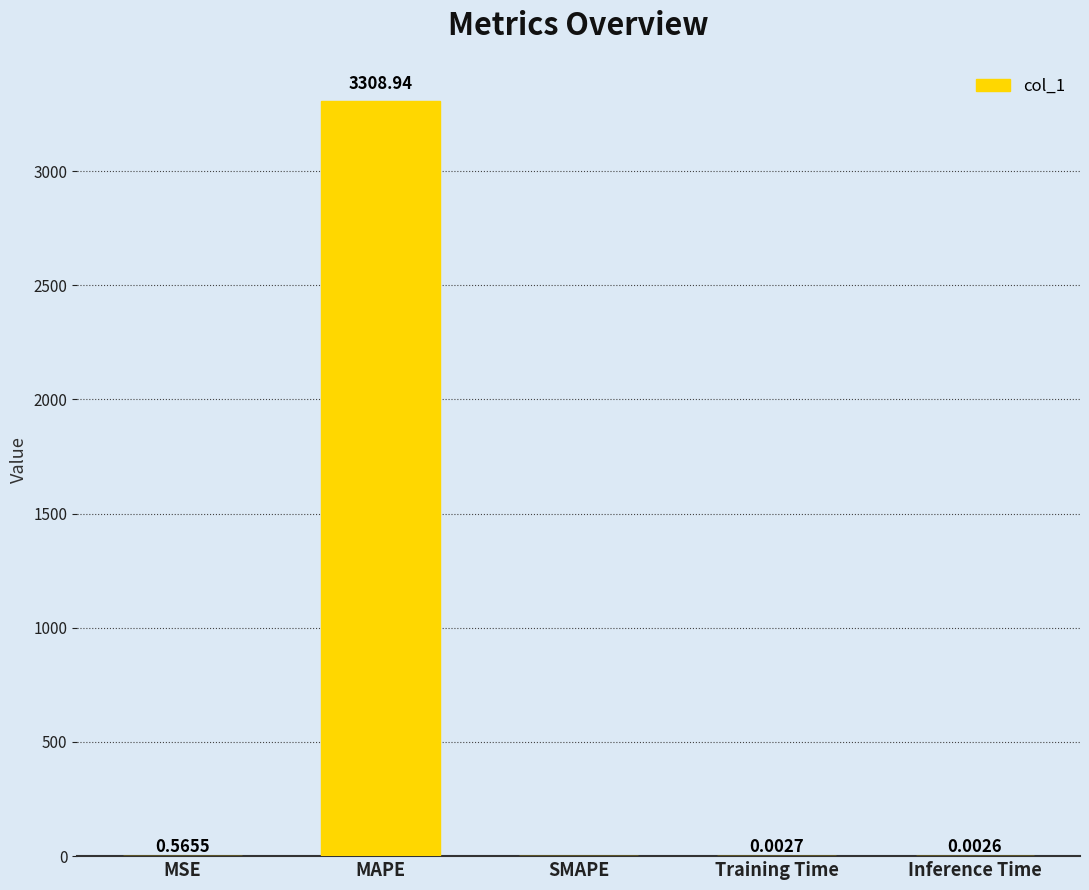

What is the change in value from MSE to Inference Time?

-0.6